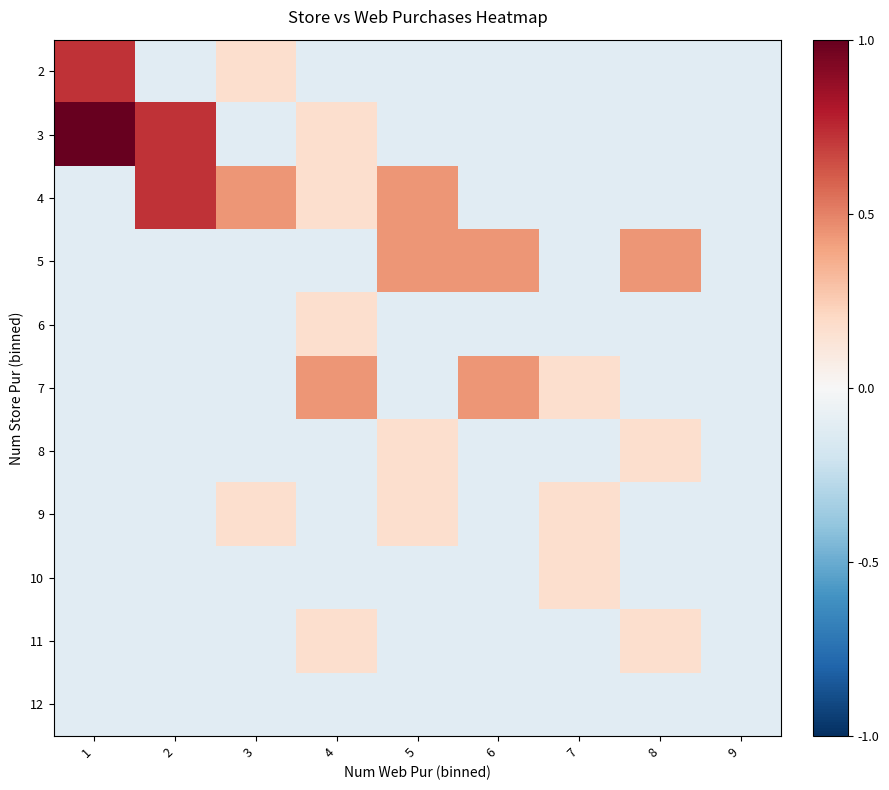

What is the spread (max minus min) of values at 2?

0.8